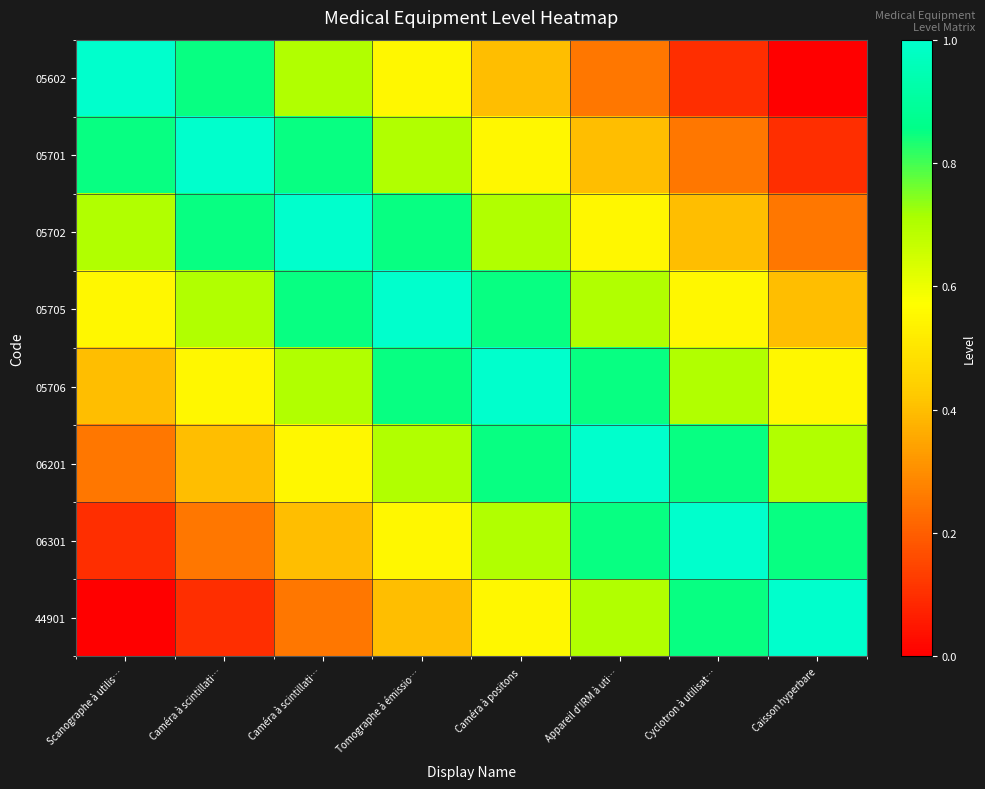

What is the difference between the highest and lowest values at Scanographe à utilis…?

1.0